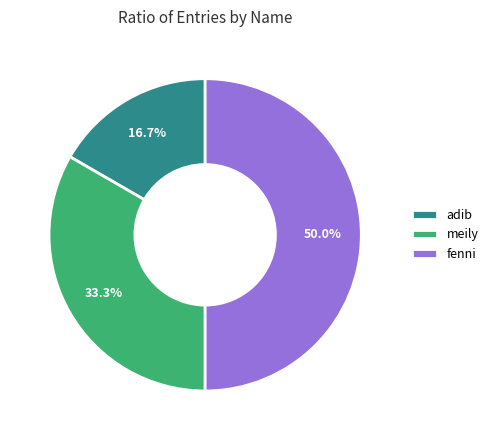

How many slices are in this pie chart?

3